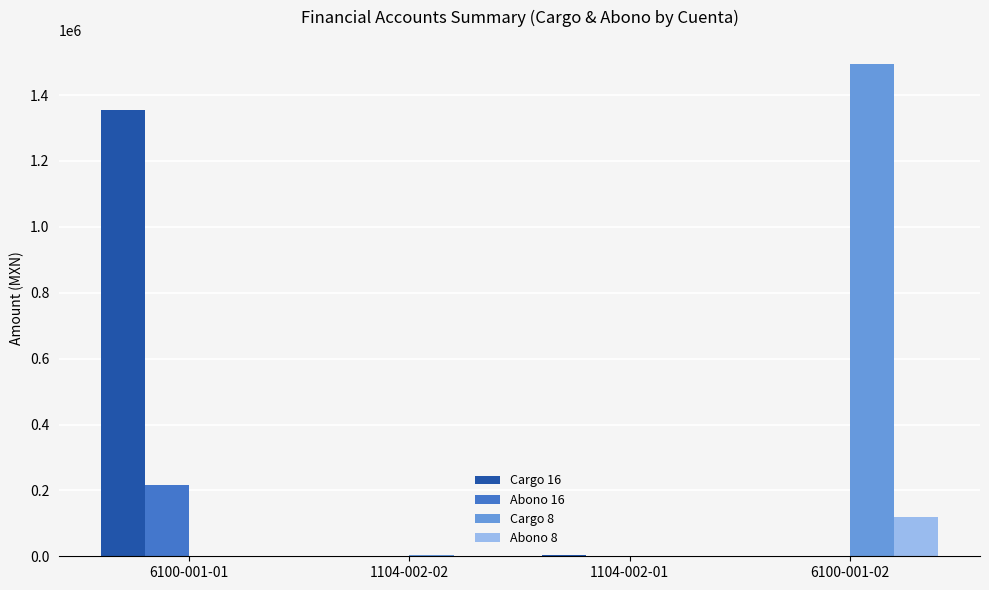

How many categories are shown in the chart?

4